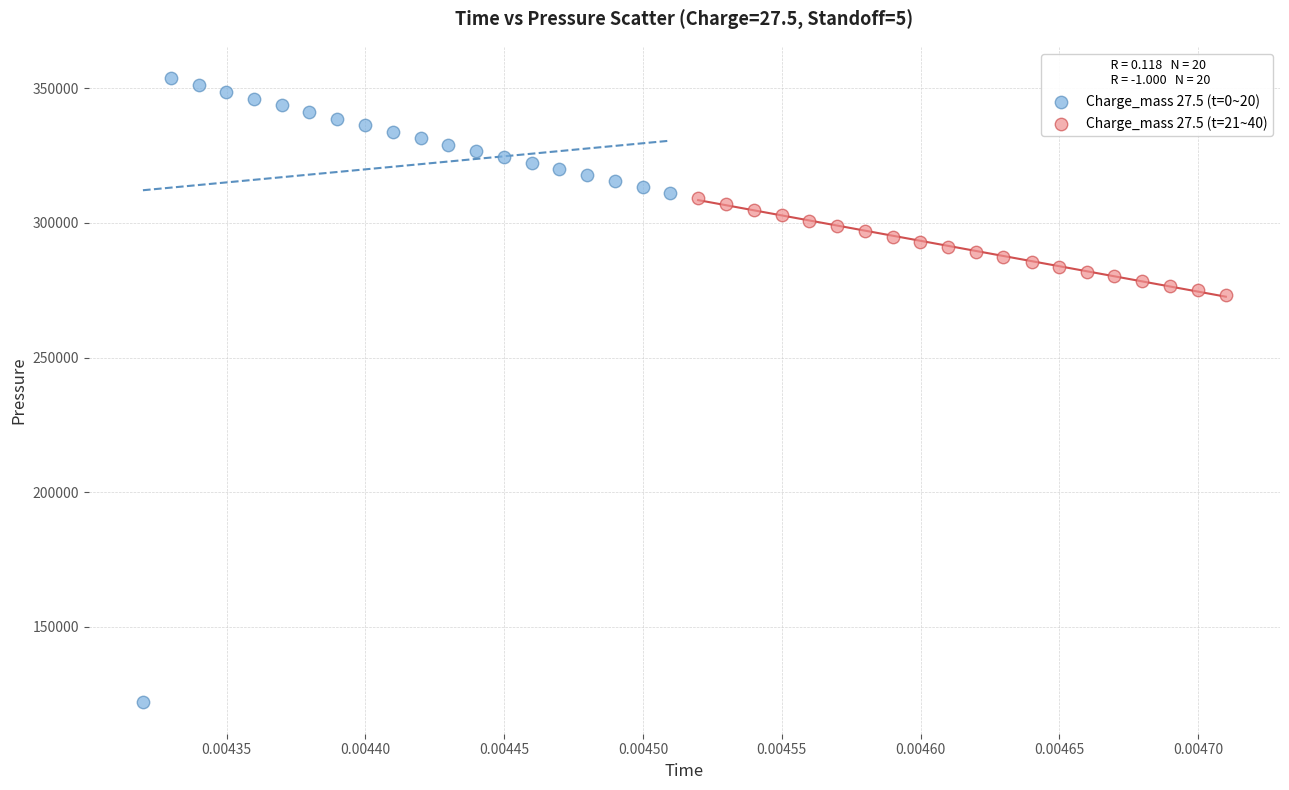

Which series reaches the minimum Y coordinate?

Charge_mass 27.5 (t=0~20)